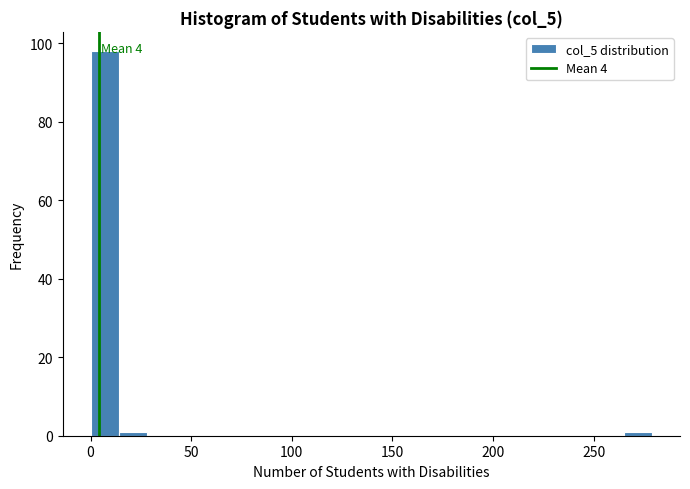

Around what value on the x-axis is the tallest bar? Give the approximate position of its centre, as read against the axis.

5